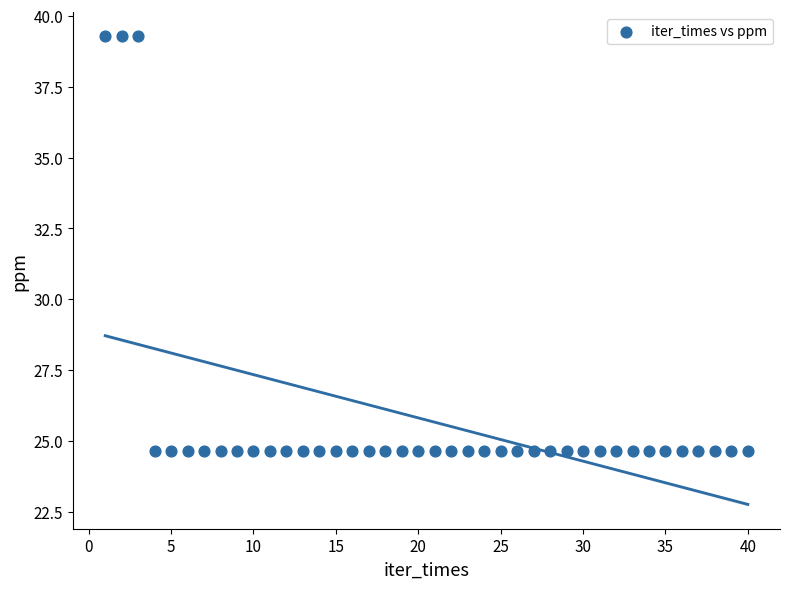

What is the range of Y values (max minus min)?

14.7